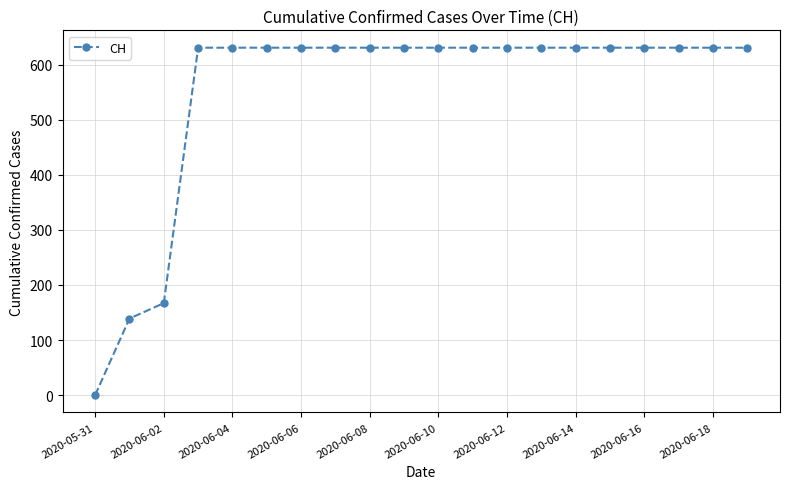

What is the sum of all values?

11033